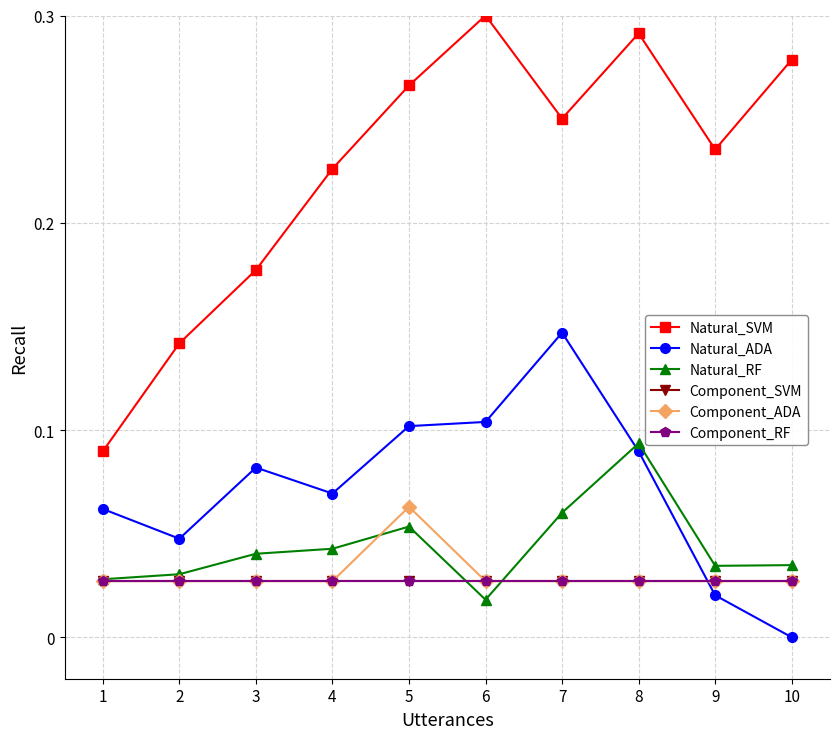

At which label is Component_ADA closest to 0?

1